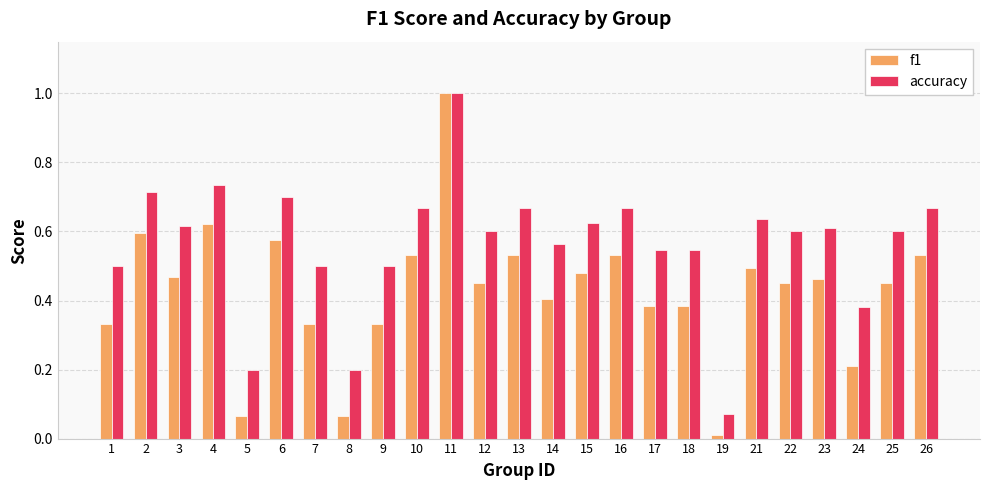

At 24, list the series in order from smallest to largest.

f1, accuracy